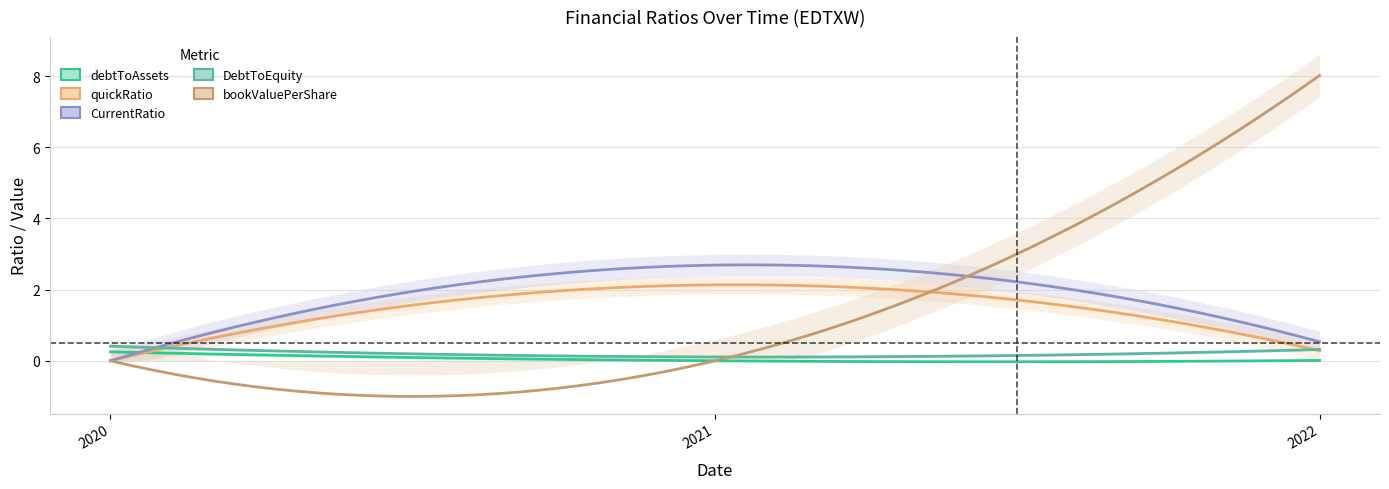

Rank the series by their maximum value, from highest to lowest.

bookValuePerShare, CurrentRatio, quickRatio, DebtToEquity, debtToAssets